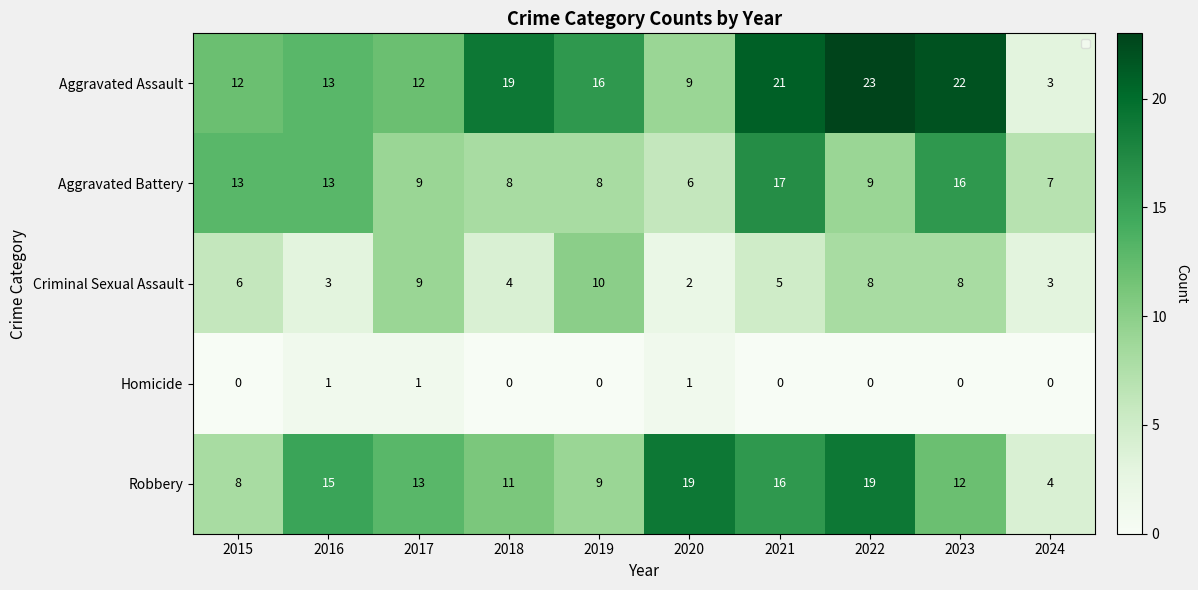

The value of Robbery at 2016 is 7. True or false?

False